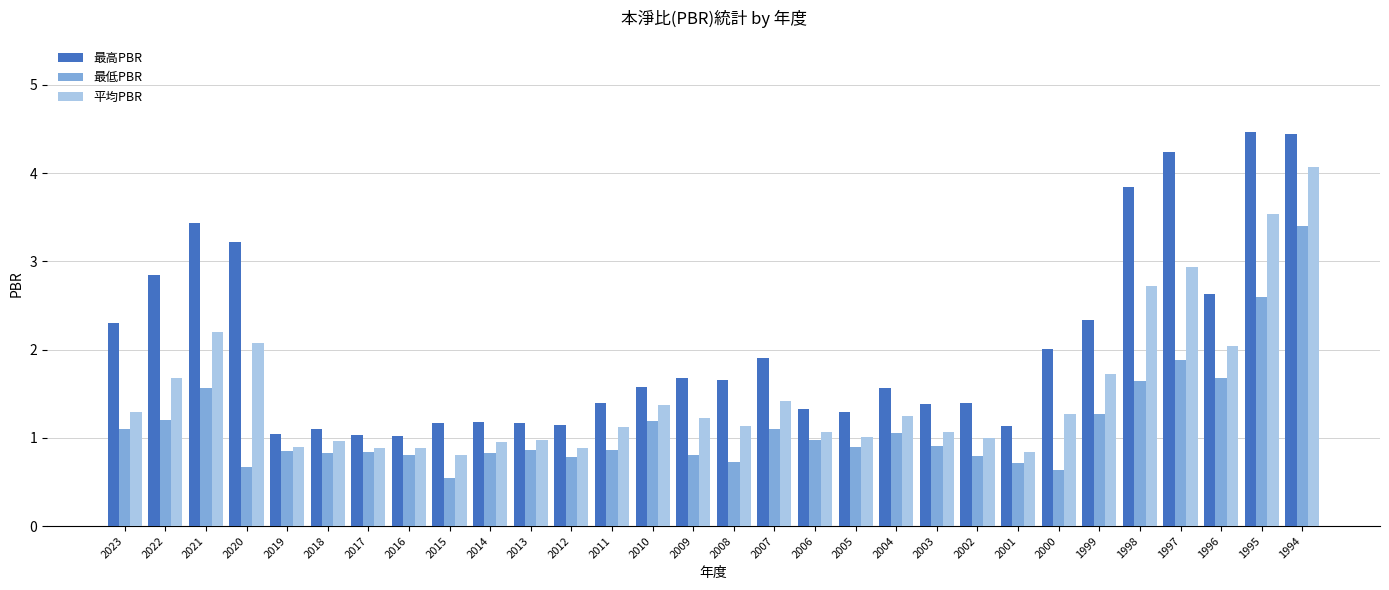

Is it true that 最低PBR equals 0.3 at 2000?

False